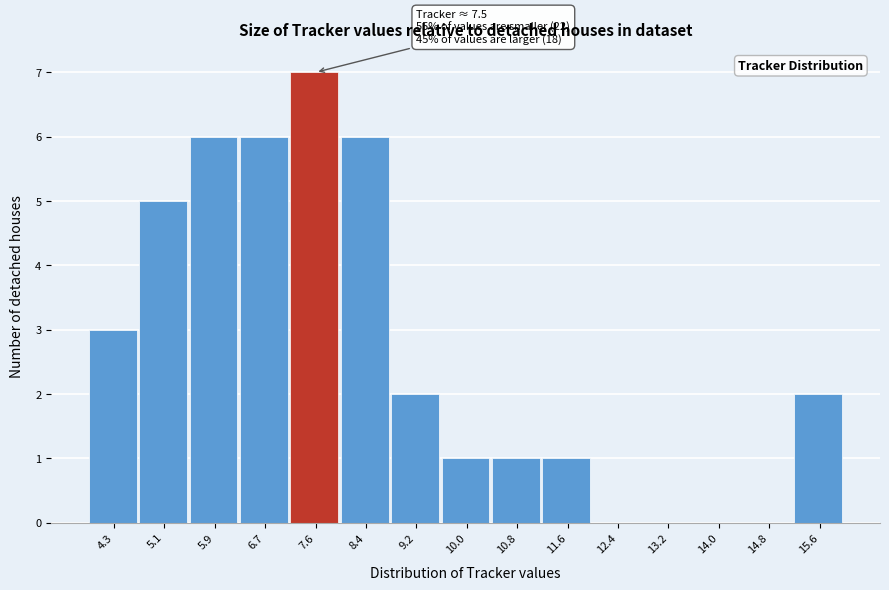

Which range on the x-axis has the tallest bar?

7.1 to 8.0